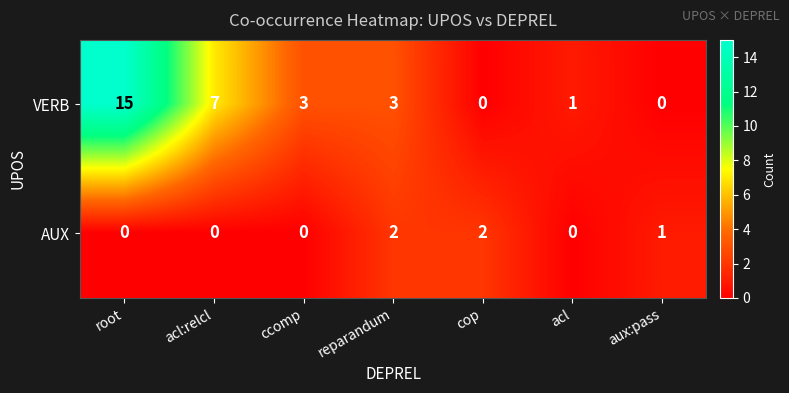

How many data points does each series have?

7